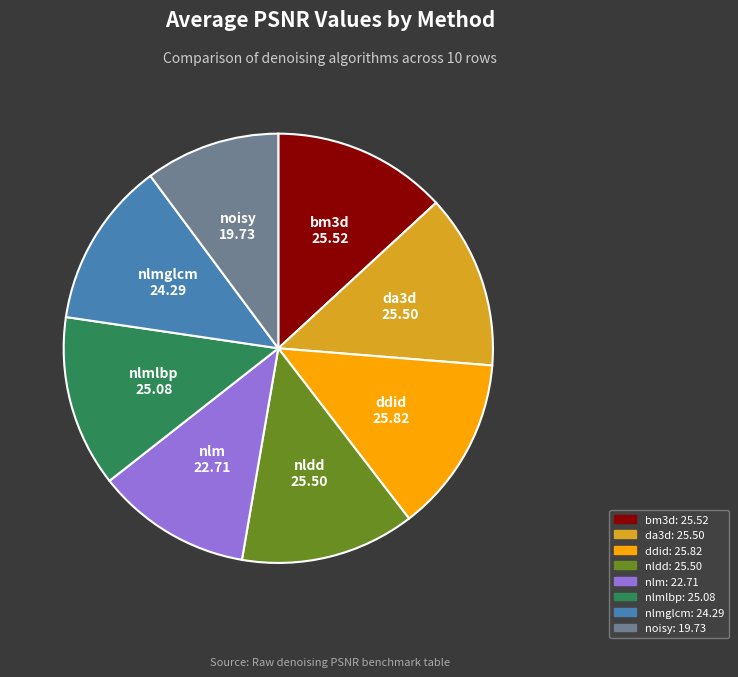

Does any single category account for the majority?

No